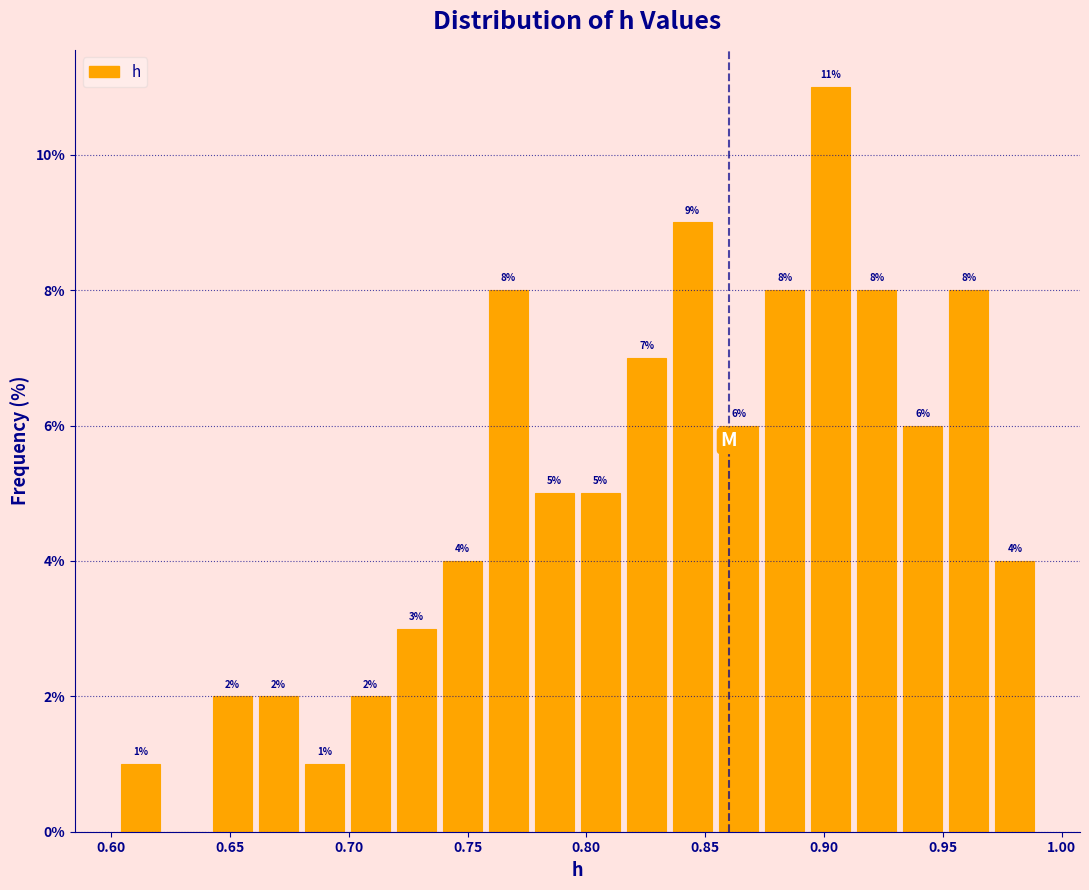

Around what value on the x-axis is the tallest bar? Give the approximate position of its centre, as read against the axis.

0.905